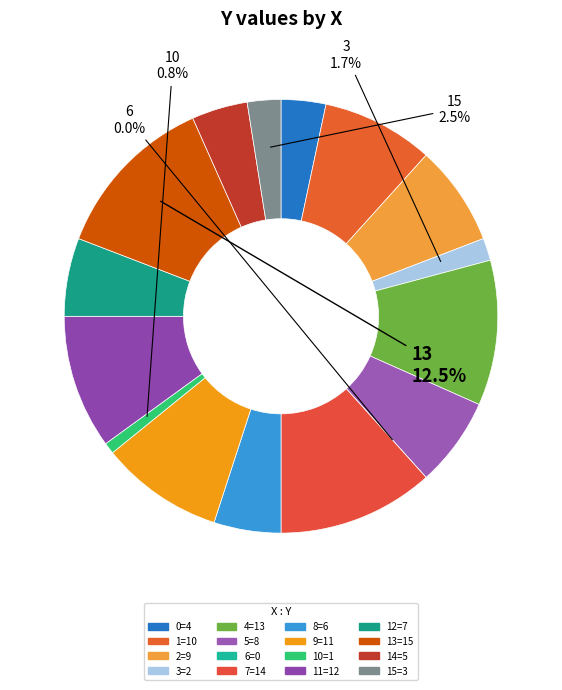

To the nearest percent, what percentage of the pie is 8?

5%